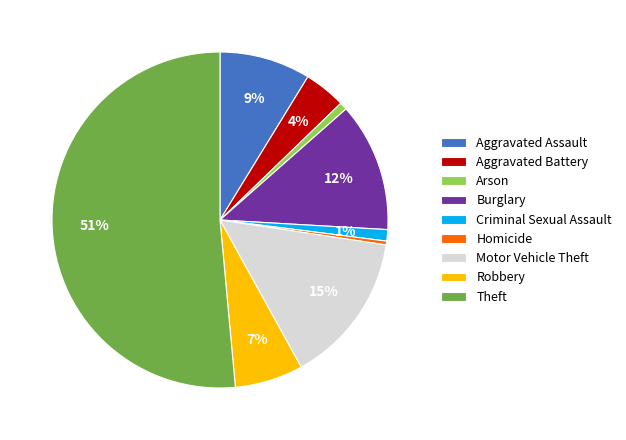

Count the number of slices in the pie.

9